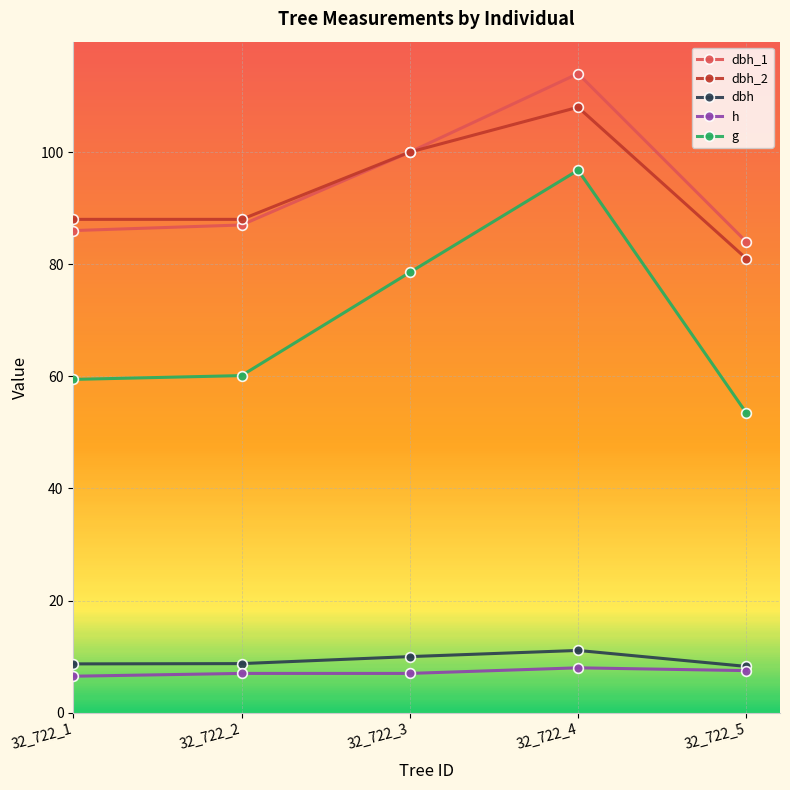

The dbh series shows 8.8 at 32_722_2. True or false?

True